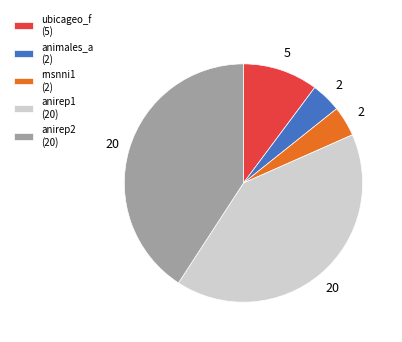

How many slices are in this pie chart?

5